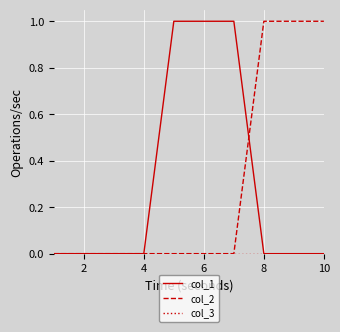

True or false: col_2 and col_3 intersect in this chart.

False